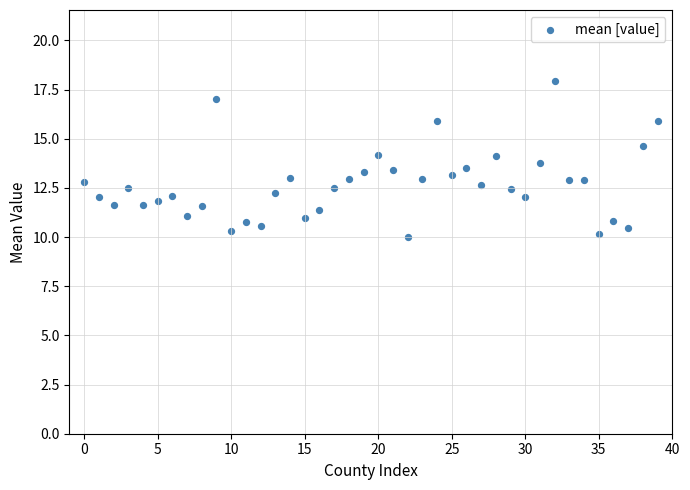

What is the range of Y values (max minus min)?

7.9